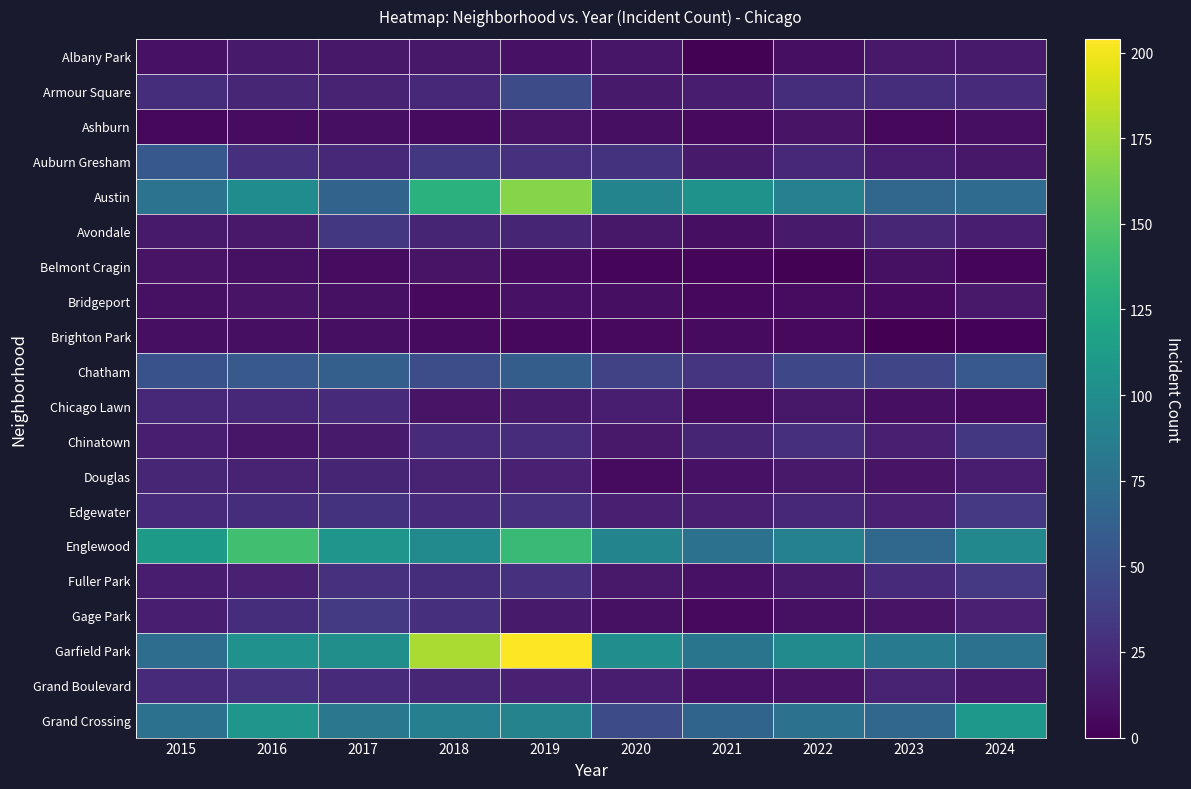

What is the total value across all series at 2016?

778